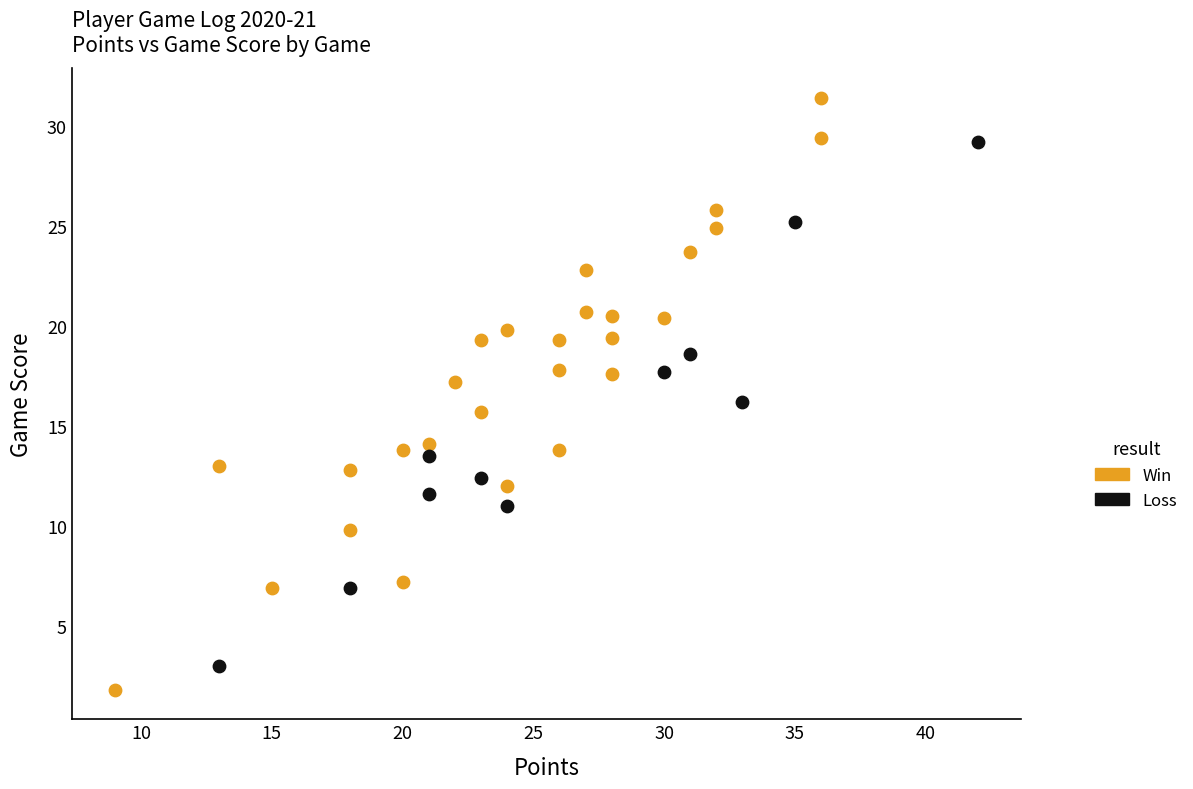

Which series contains the highest Y value?

Win